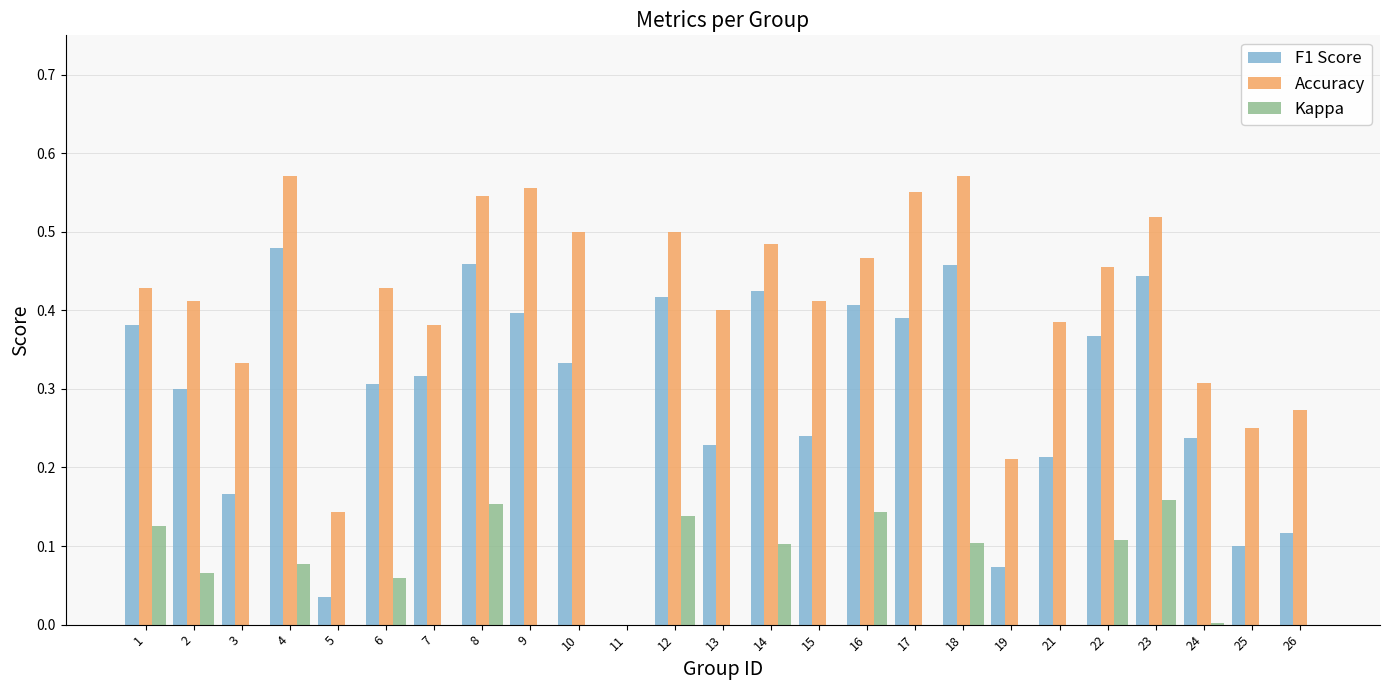

What is the sum of all Accuracy values?

10.1